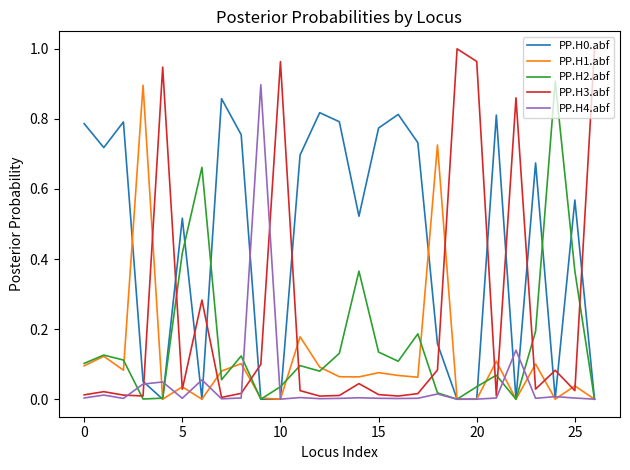

Which series has the largest total across all categories?

PP.H0.abf